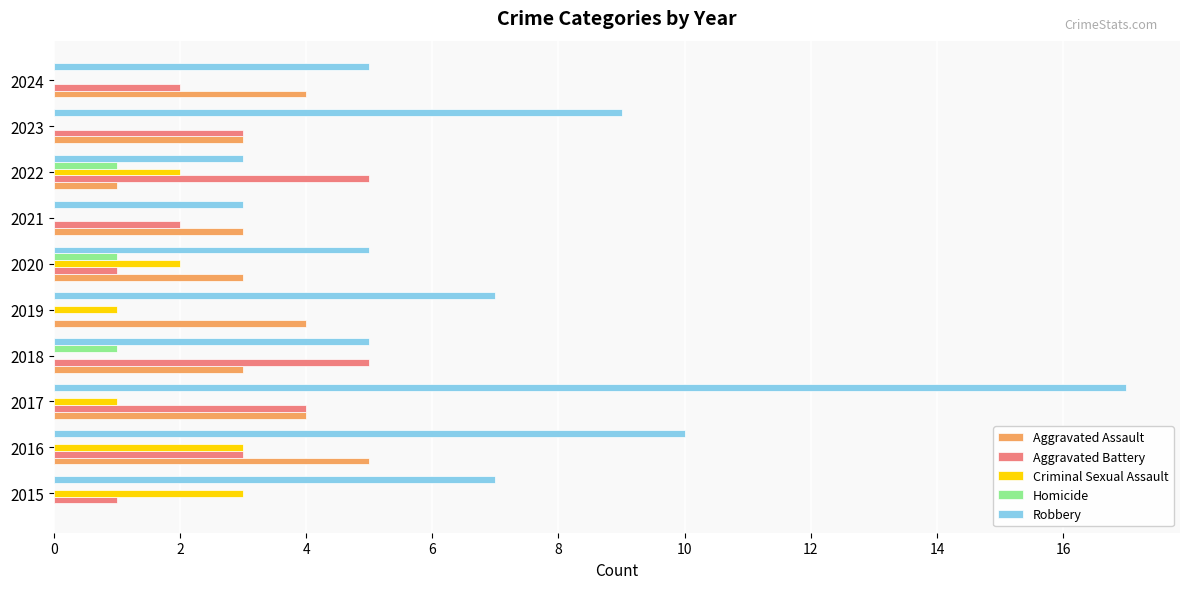

What is the maximum value shown in the chart?

17